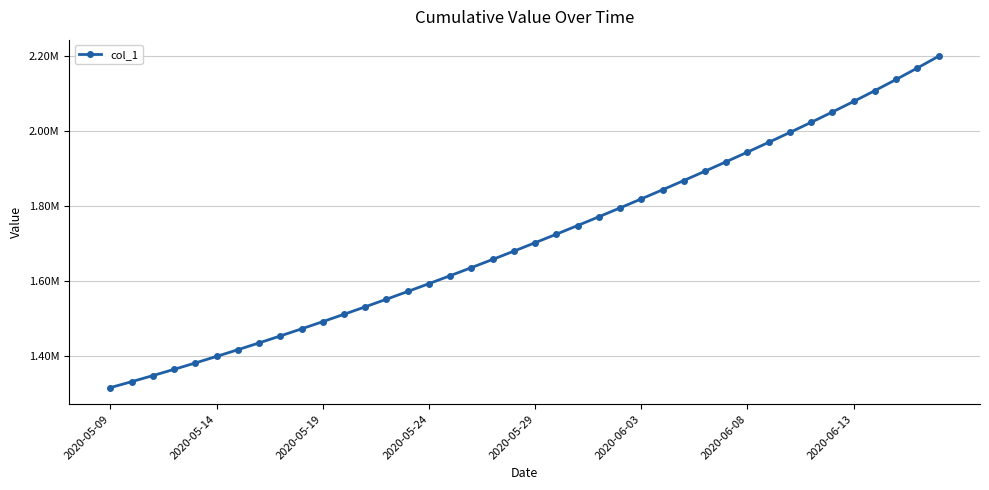

Does the chart have visible grid lines?

Yes